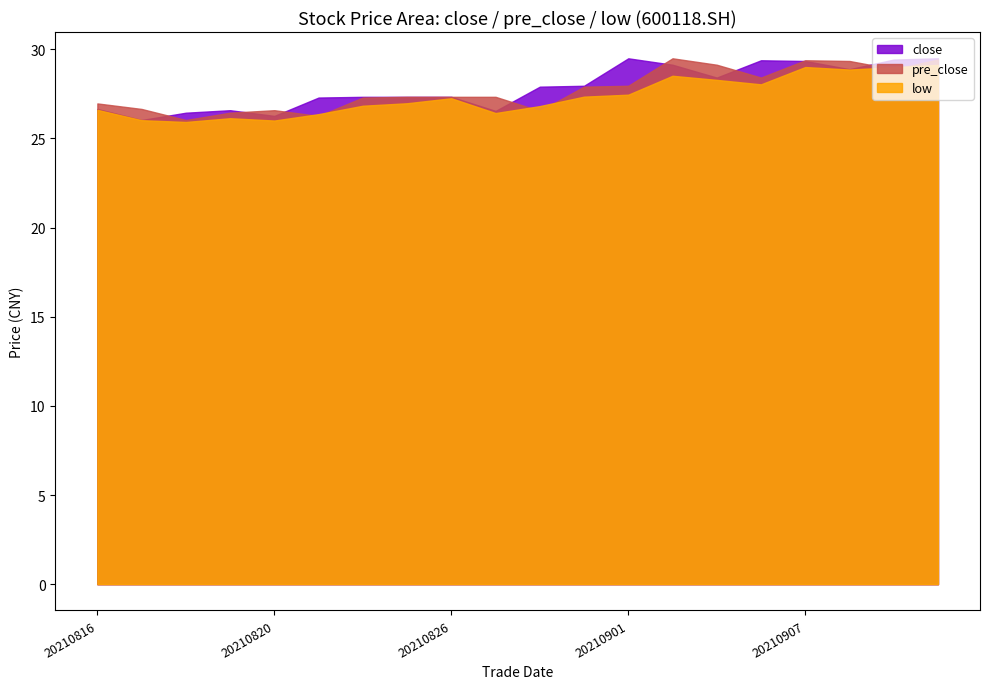

Does the chart have visible grid lines?

No